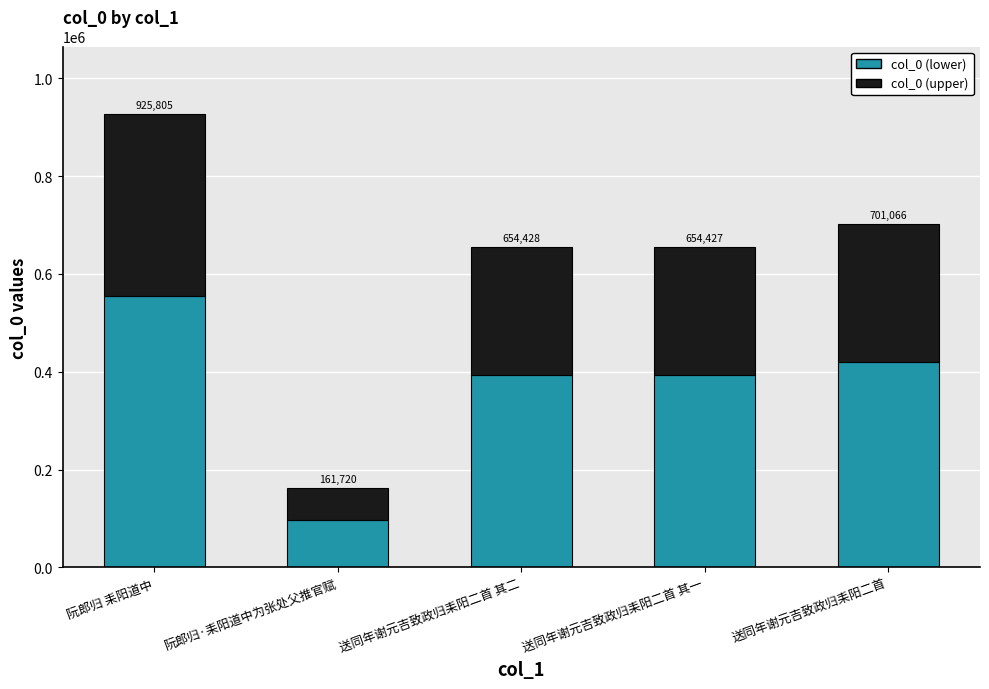

Are the bars horizontal?

No